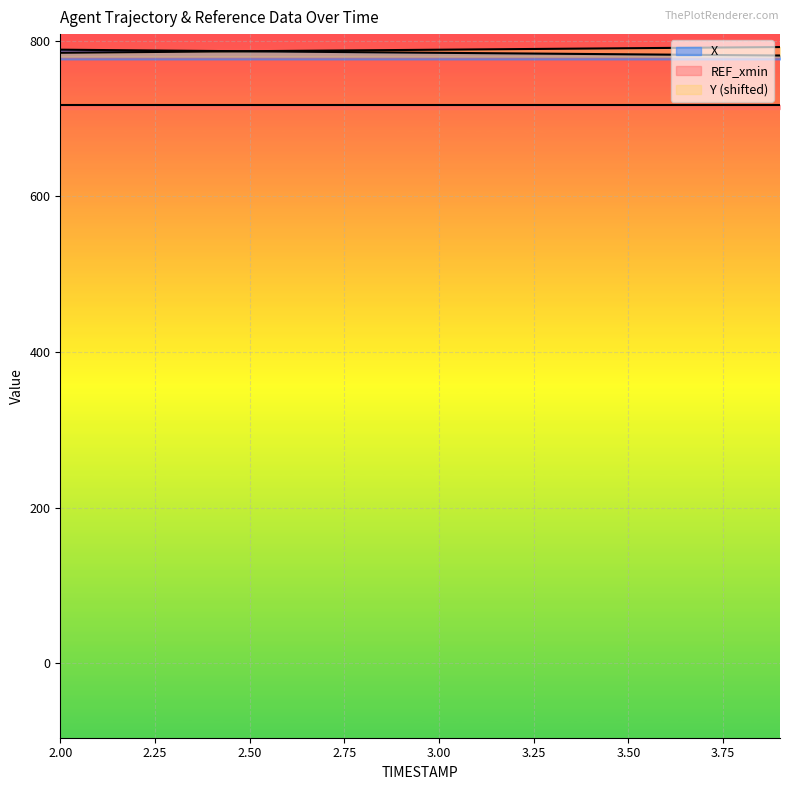

What is the approximate value of X at 3.6?

782.3